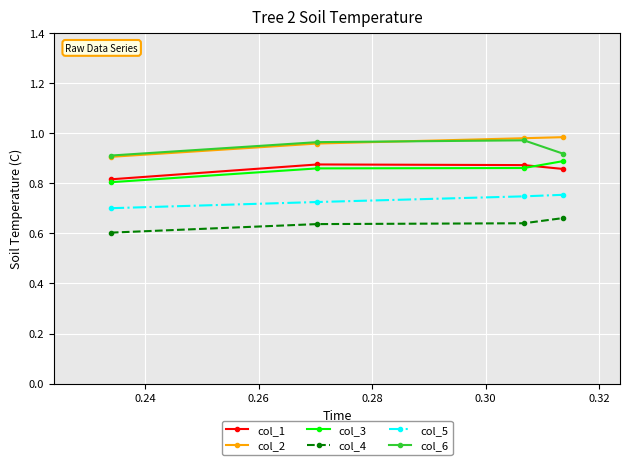

How many interior local peaks does the col_1 series have?

1